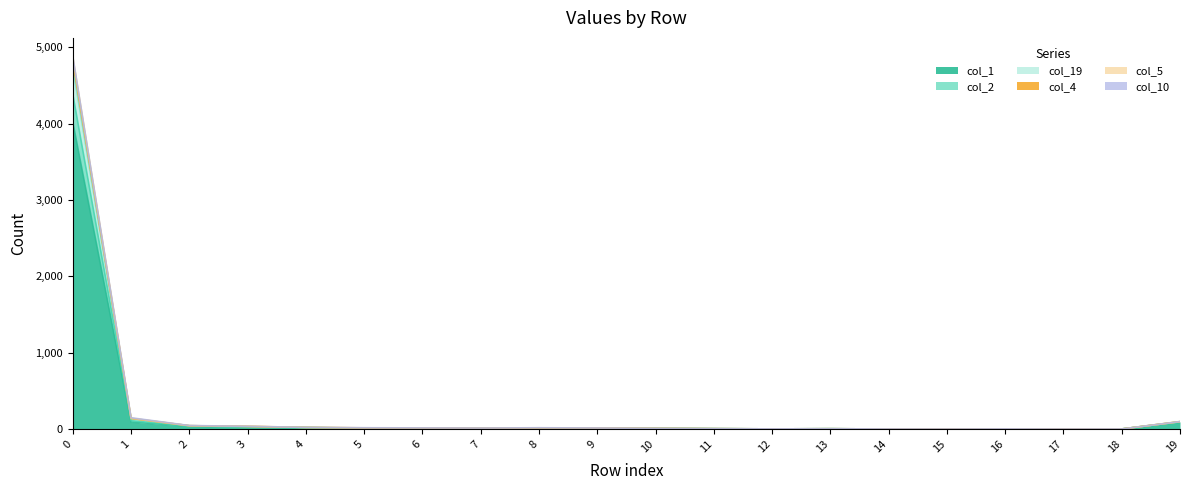

At which label is col_4 closest to 2413?

1